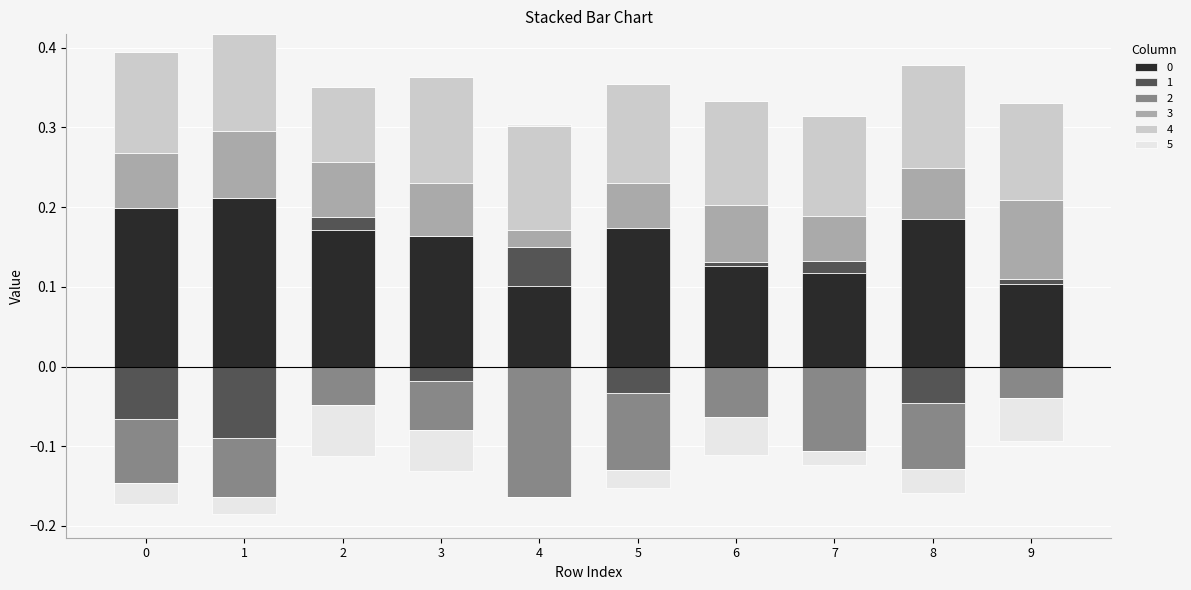

What is the greatest value displayed?

0.2